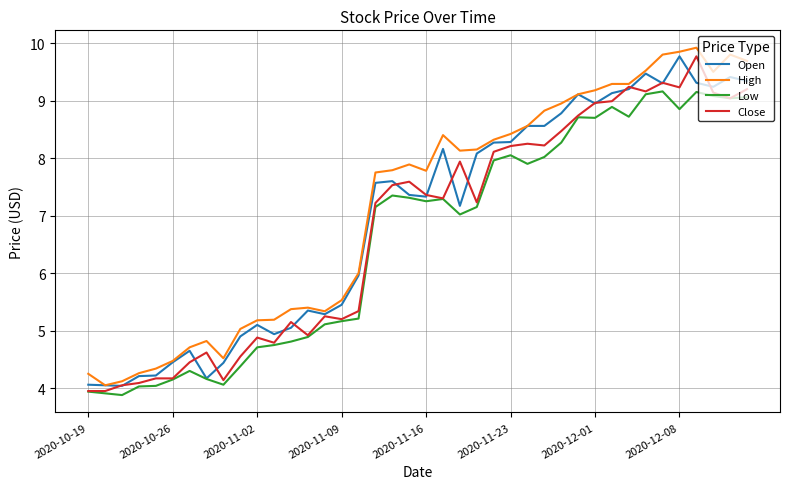

True or false: Low and High intersect in this chart.

False